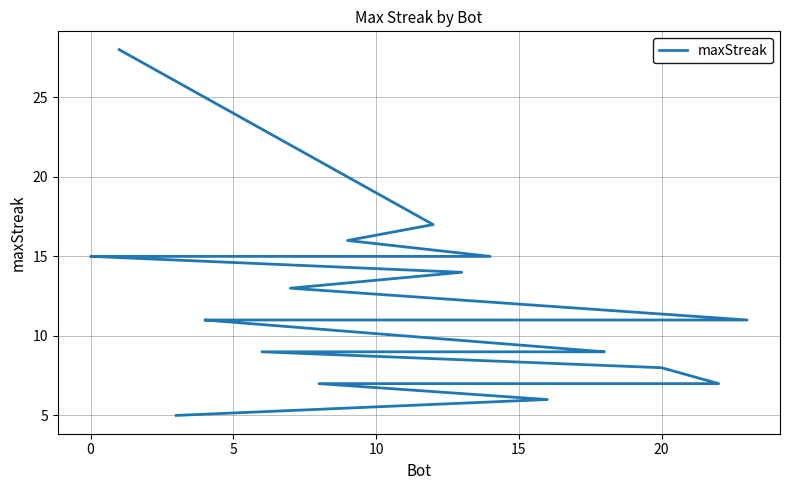

What is the smallest value displayed?

5